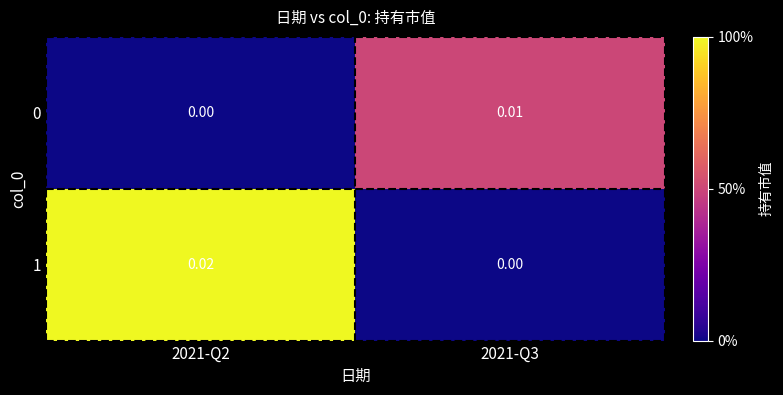

Is the value of 1 at 2021-Q2 greater than the value of 0 at 2021-Q2?

Yes